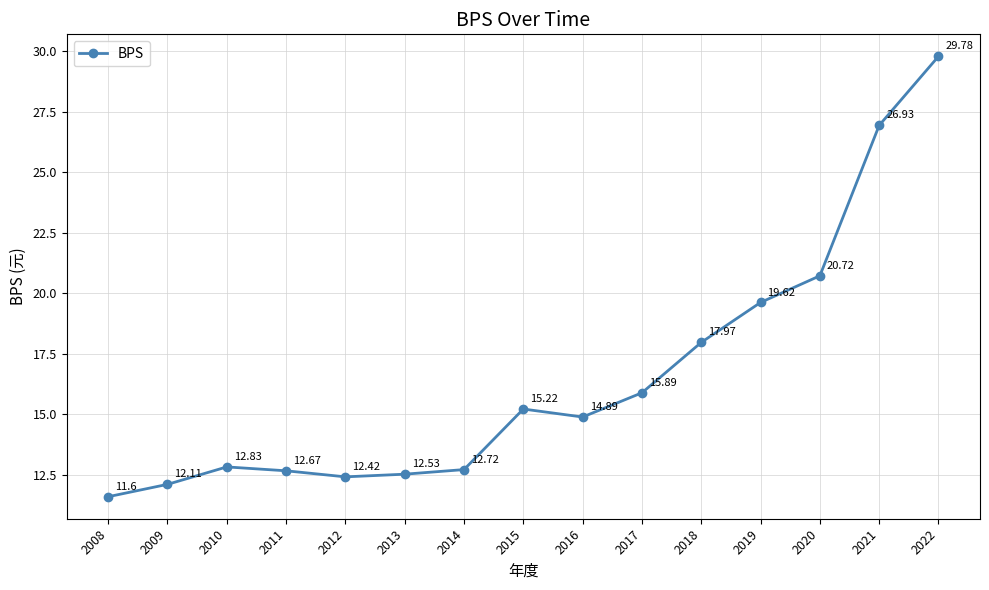

Is it true that the value at 2015 is 10.1?

False